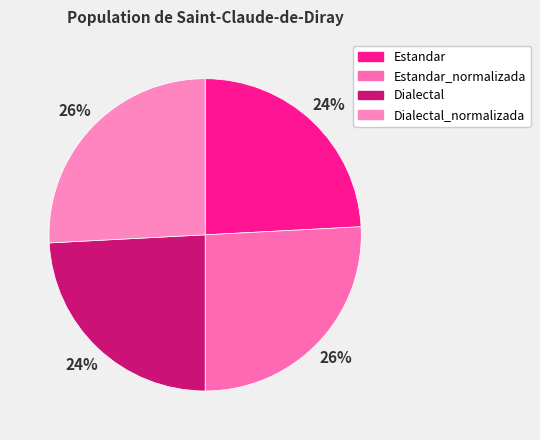

Is it true that Estandar is 15% of the pie?

False